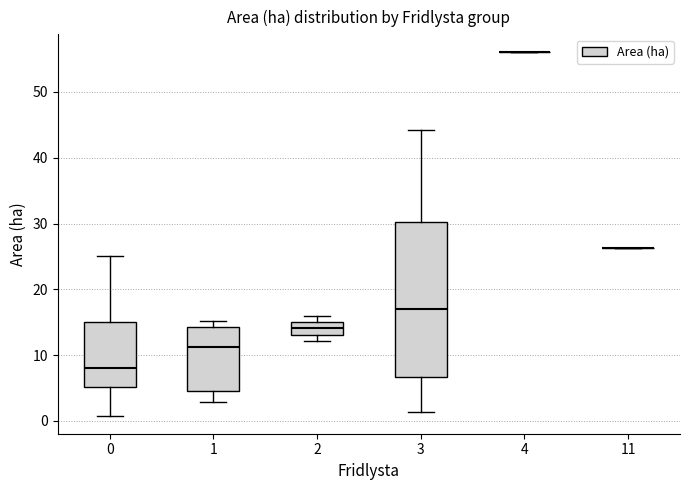

Where does the median line of the box at x = 3 sit on the y-axis? The values are not printed on the chart, so give them approximately, as read against the axis.

17